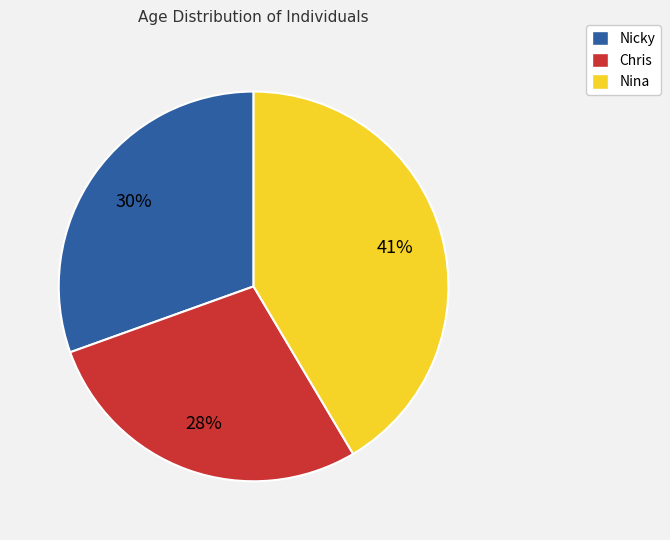

What percentage is the Nicky slice, to the nearest percent?

30%